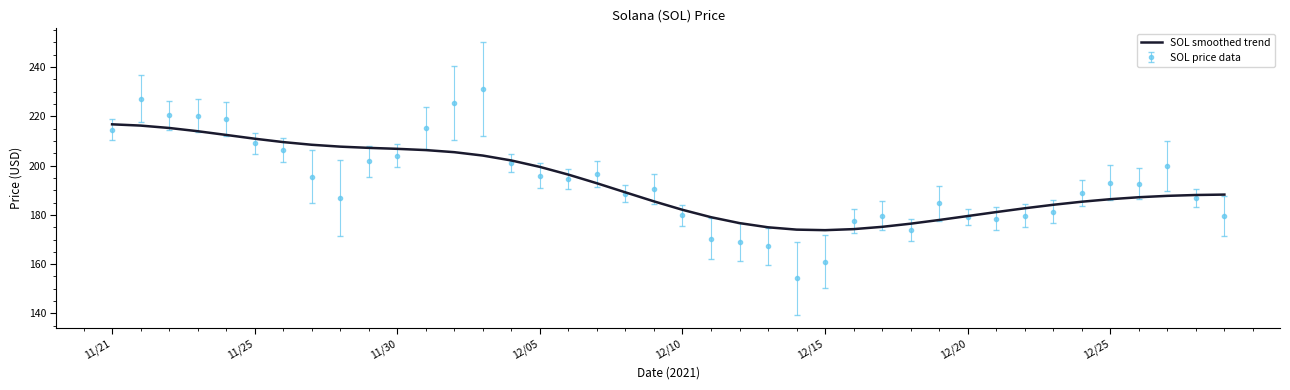

Rank the series by their maximum value, from lowest to highest.

SOL smoothed trend, SOL price data